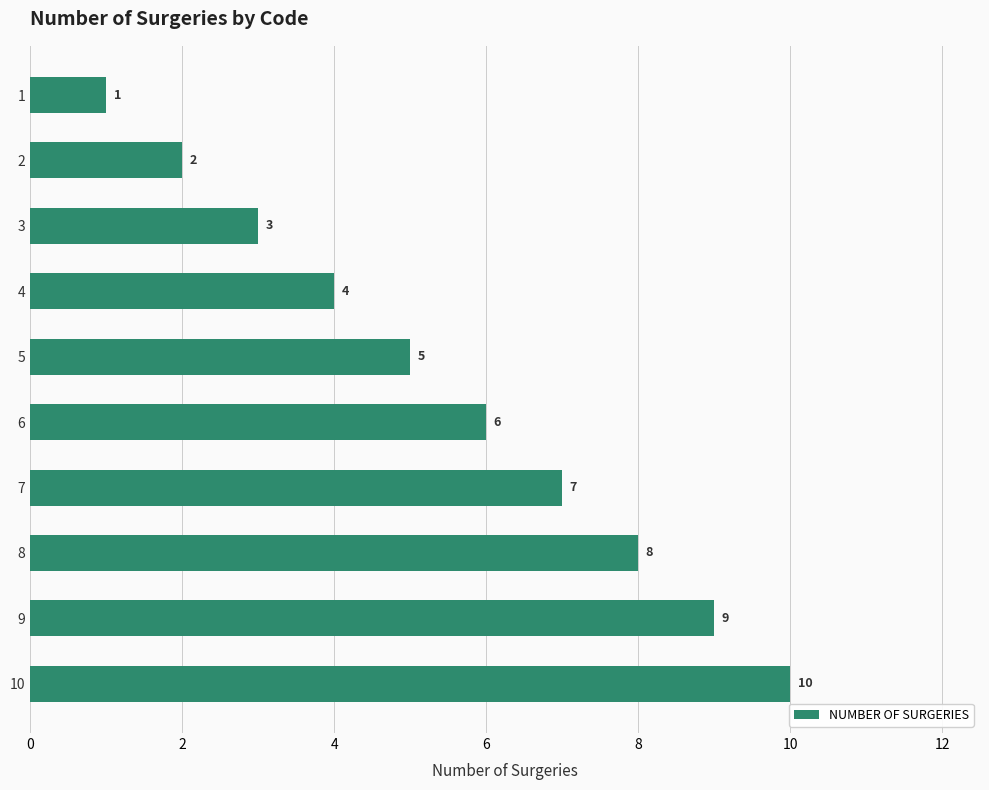

What is the ratio of the value at 6 to the value at 4?

1.5